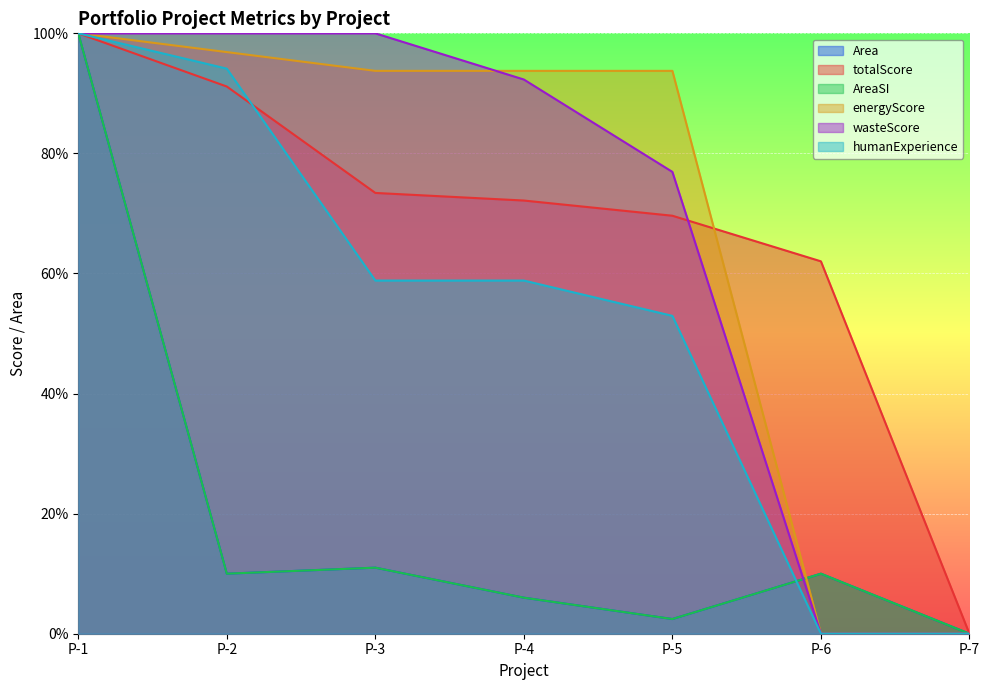

What is the difference between the highest and lowest values at P-4?

87.7